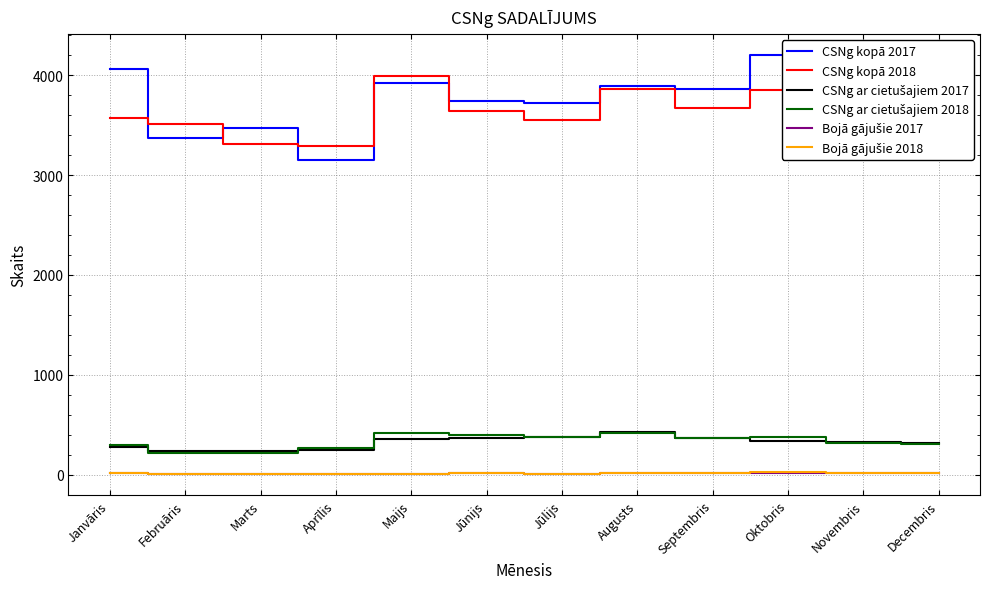

Which series has the largest total across all categories?

CSNg kopā 2017